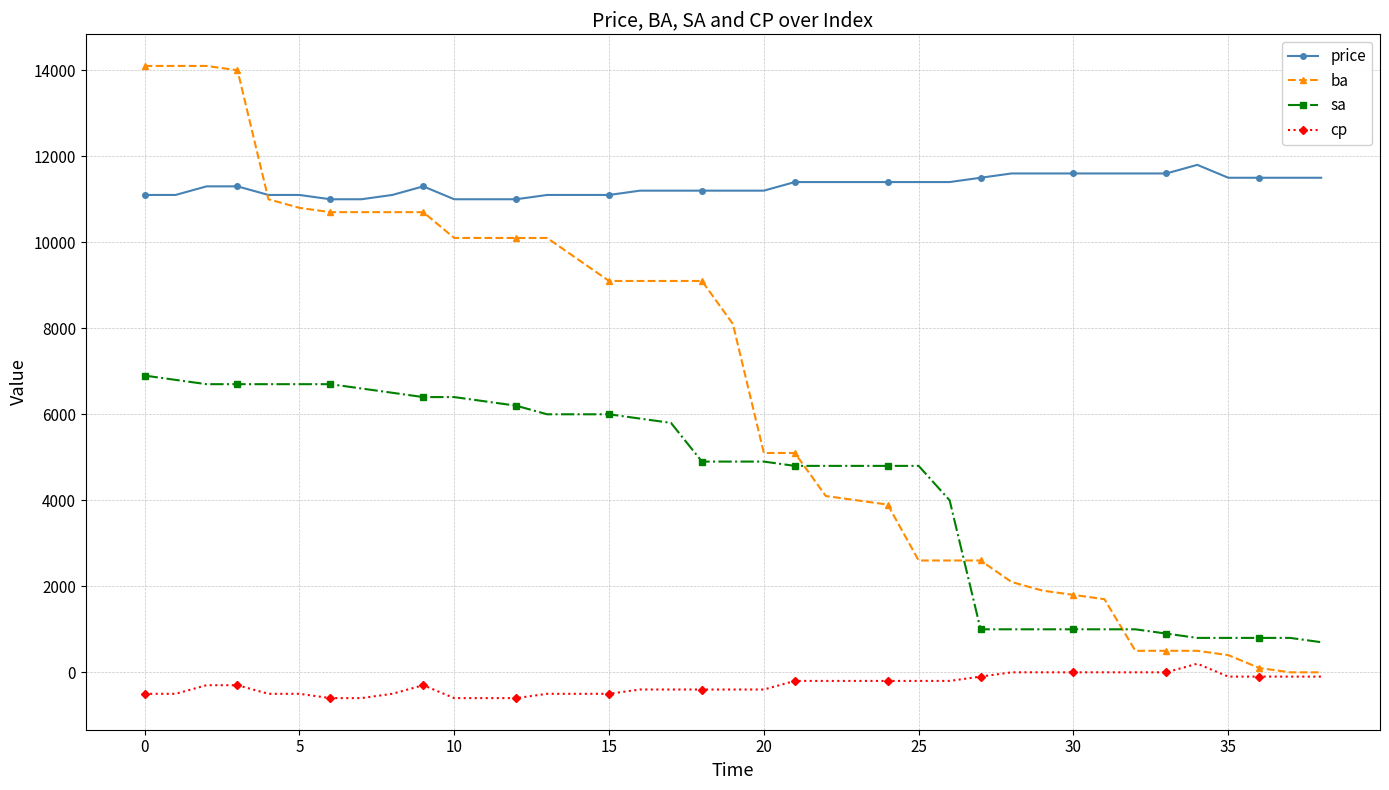

How many distinct data groups are displayed?

4